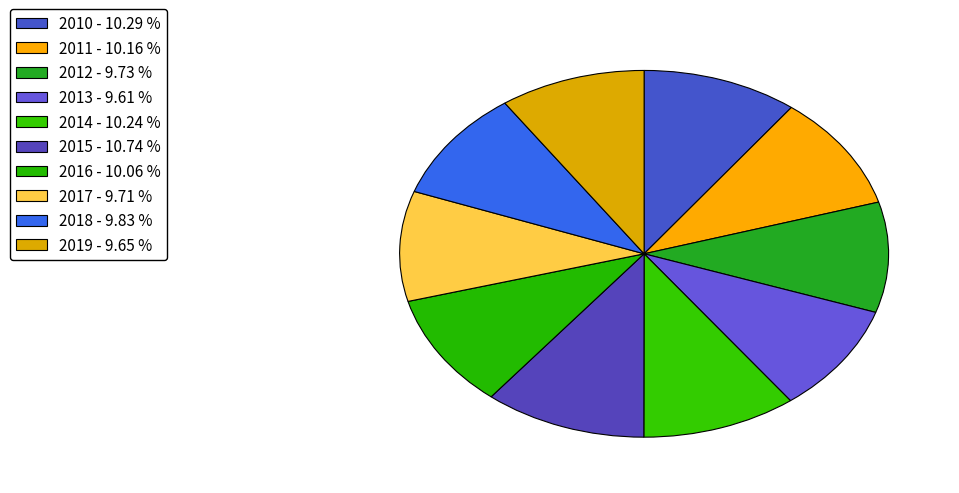

How many segments does this pie chart have?

10